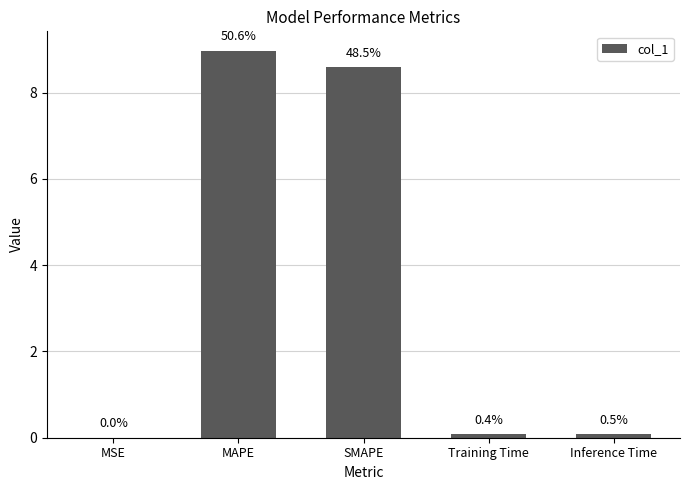

Reading right to left, what are all the values shown in this chart?

Inference Time=0.1	Training Time=0.1	SMAPE=8.6	MAPE=9.0	MSE=0.0